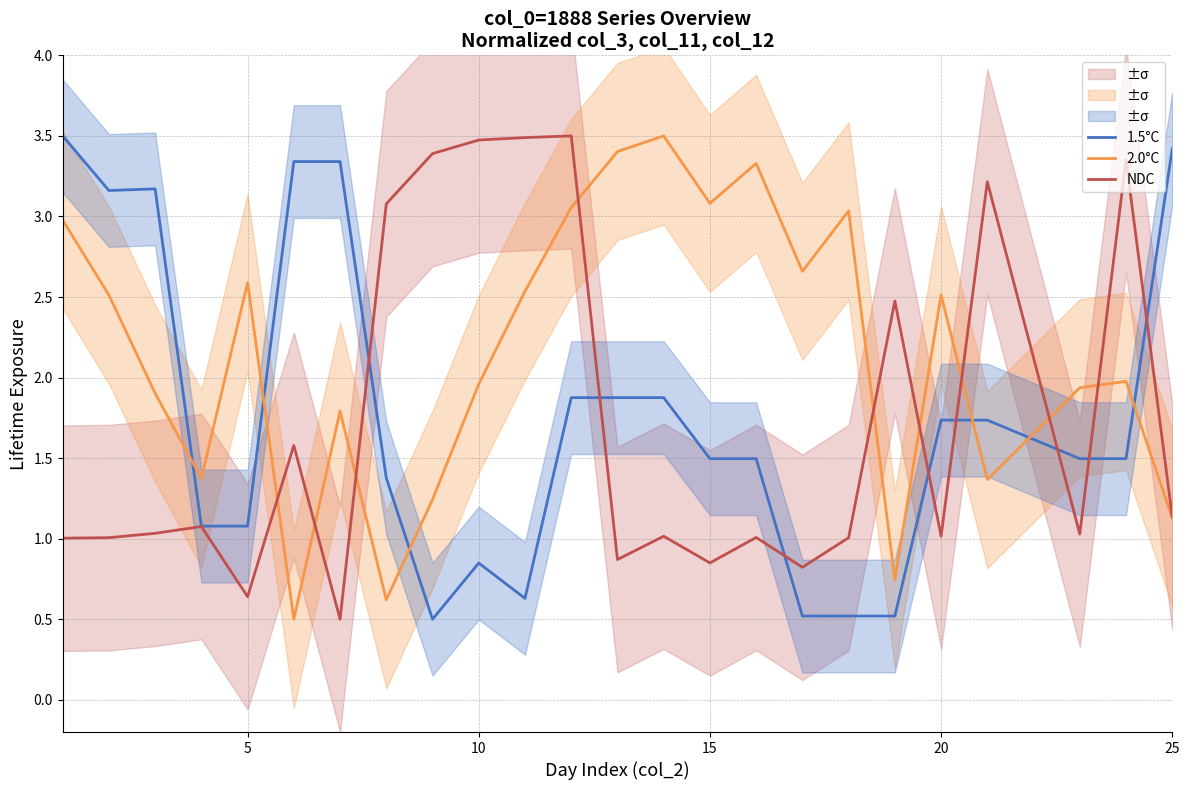

What is the value of the 2.0°C point at the 15th from the left?

3.1